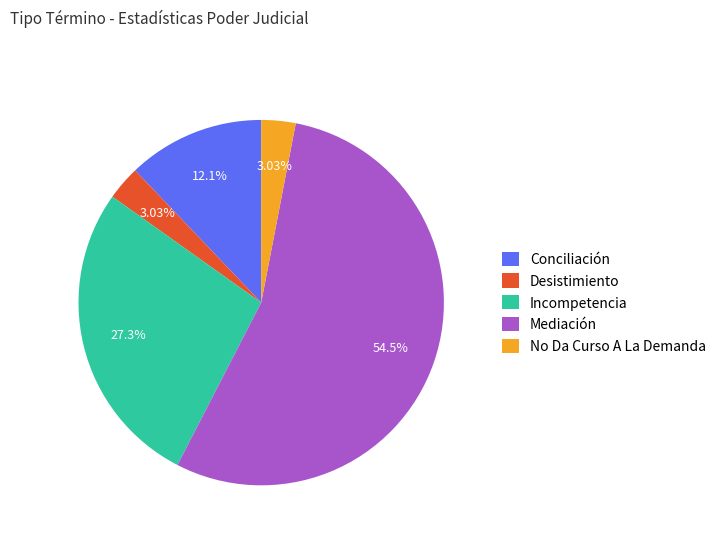

To the nearest percent, what portion does Incompetencia represent?

27%